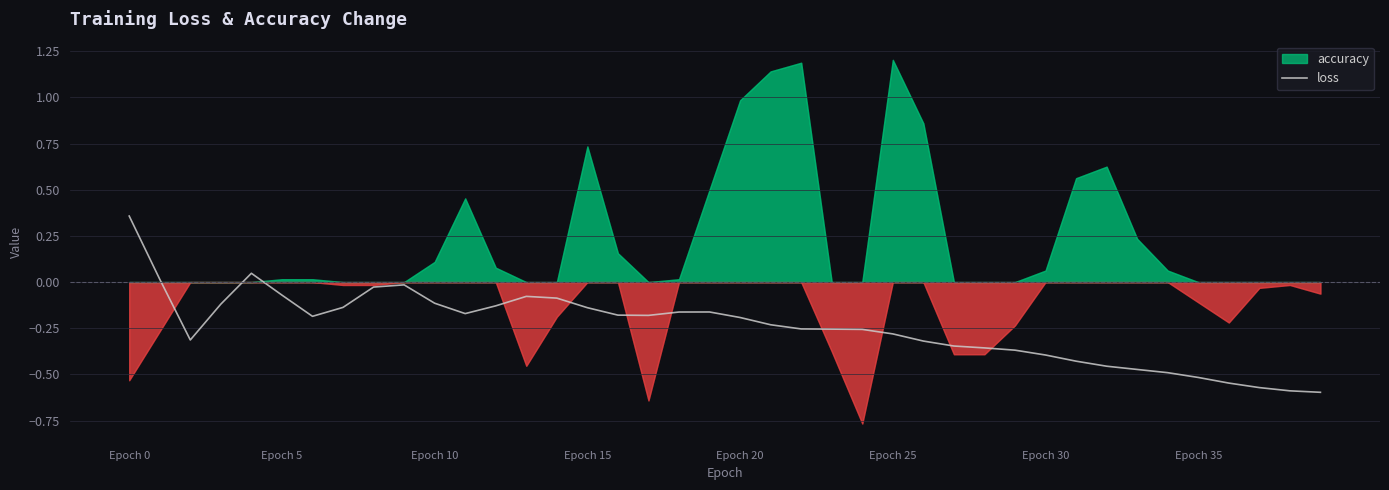

Is it true that loss equals -0.2 at Epoch 20?

True